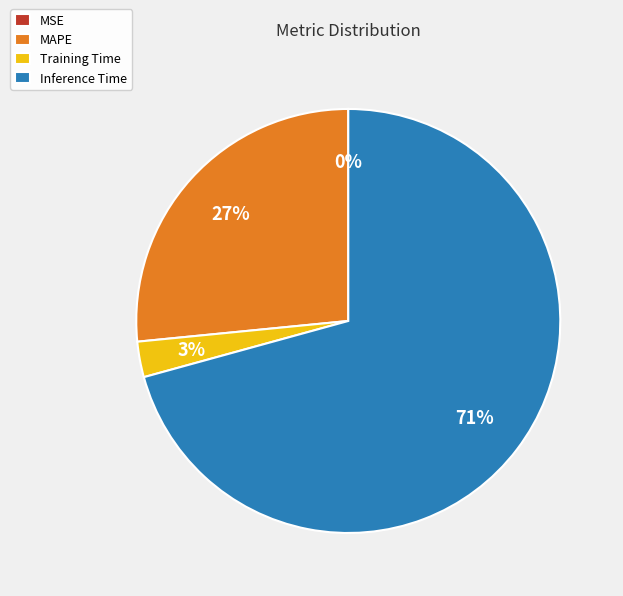

Is it true that Training Time is 17% of the pie?

False